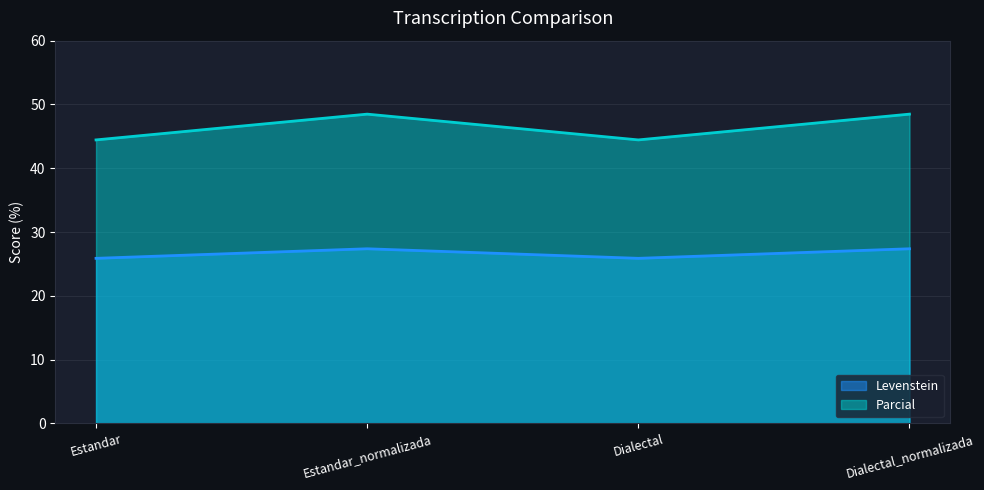

Does the chart display data point markers on the line(s)?

No